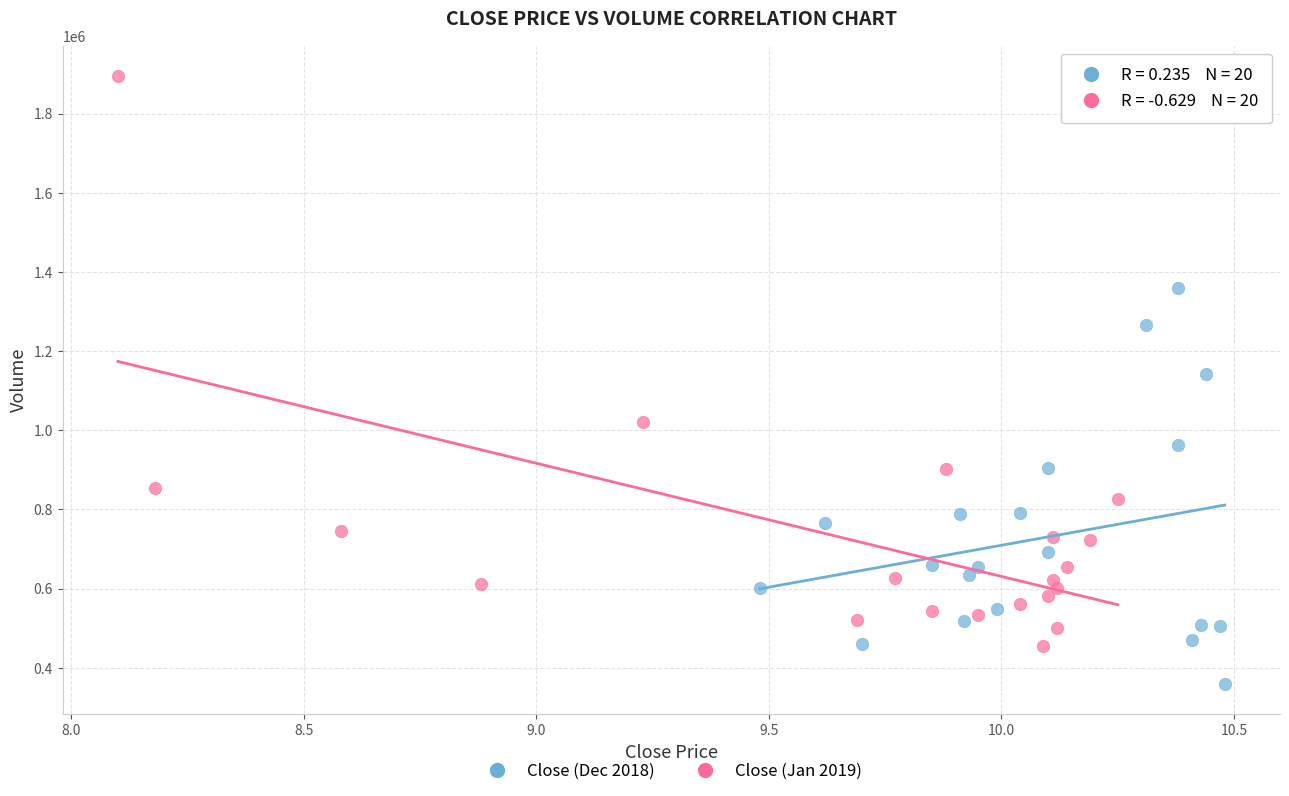

Which series has the widest spread of Y values?

Close (Jan 2019)